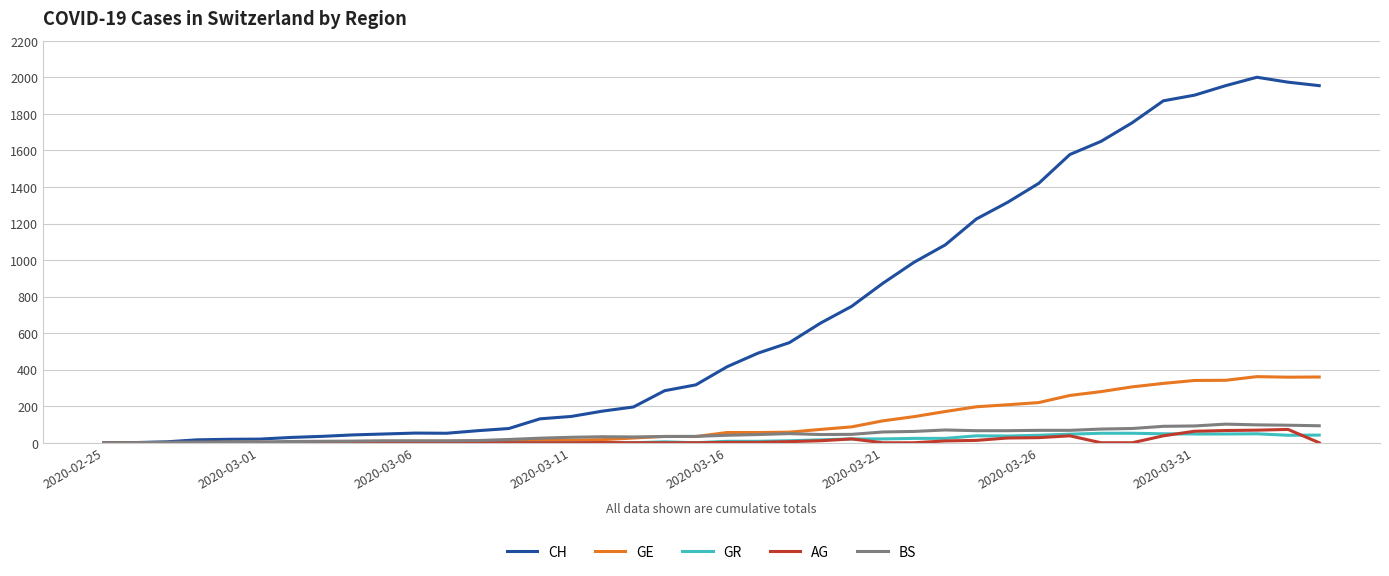

Which series has the widest spread of values?

CH